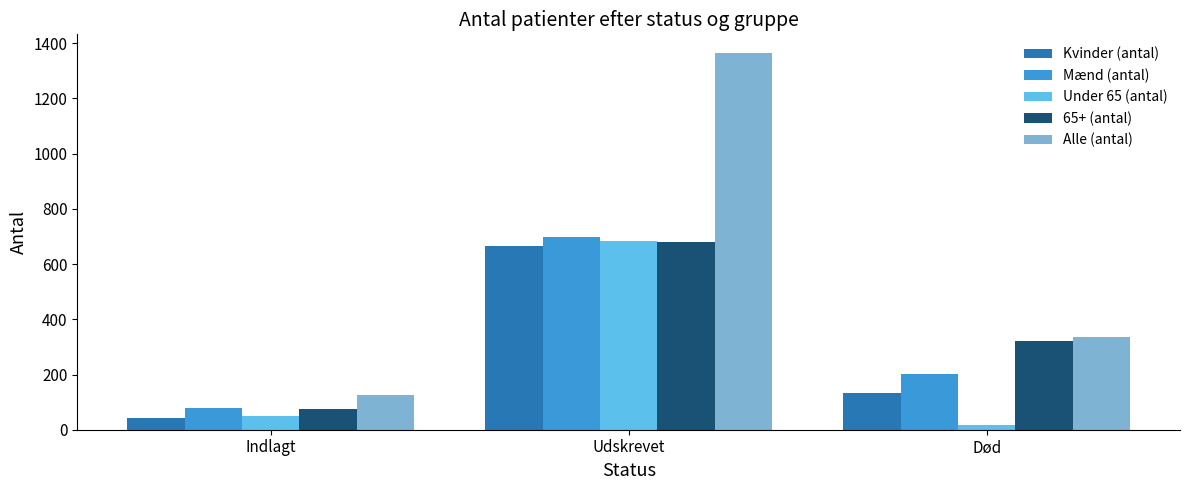

Between Udskrevet and Død, which series saw the biggest shift?

Alle (antal)